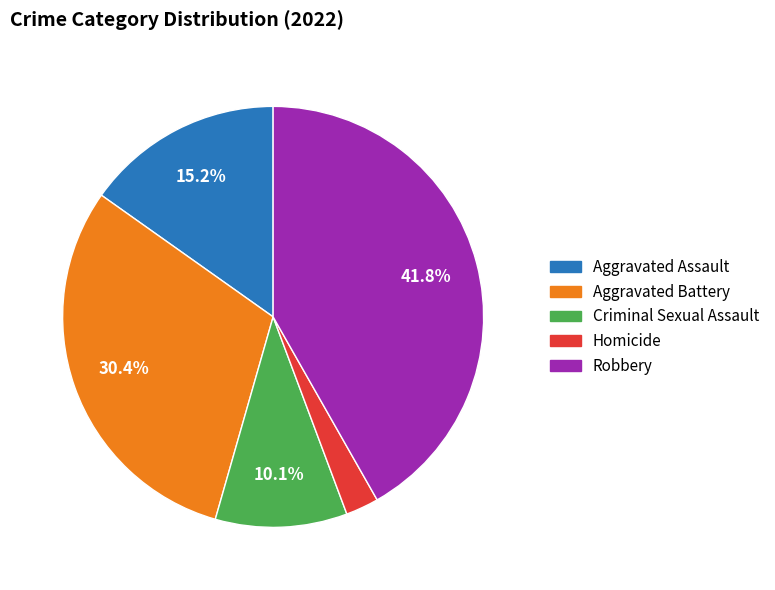

Which has a higher value, Criminal Sexual Assault or Aggravated Battery?

Aggravated Battery